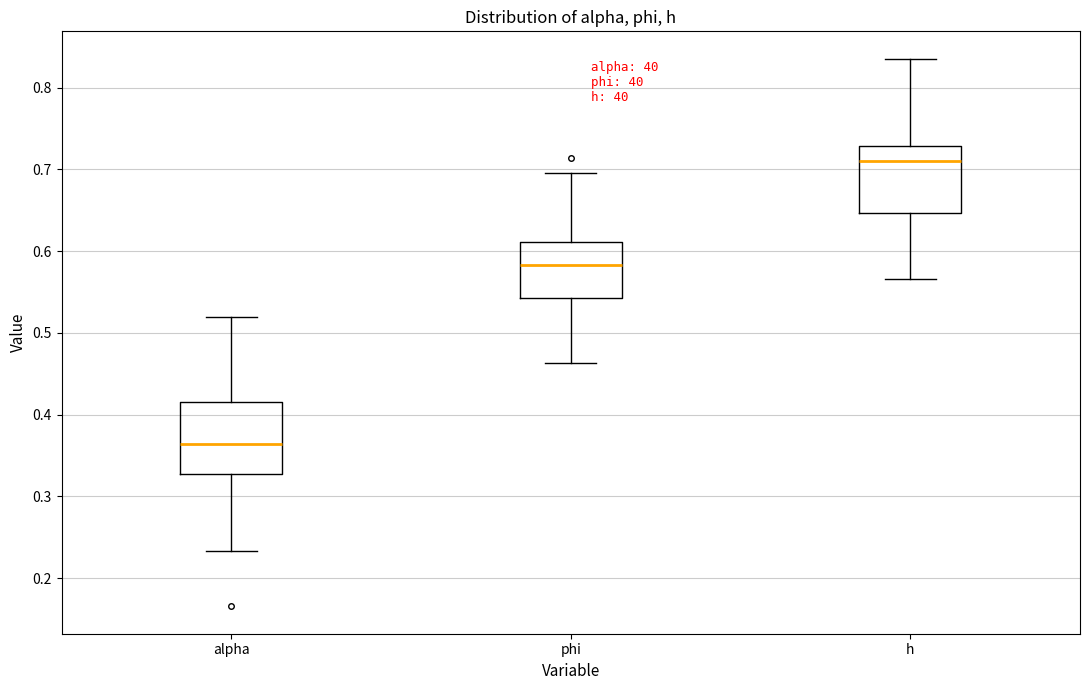

Reading left to right, read every box against the y-axis: the position of its median line, the range the box covers, and the ends of its whiskers. The values are not printed on the chart, so give them approximately, as read against the axis.

alpha: median 0.36, box 0.33 to 0.42, whiskers 0.23 to 0.52
phi: median 0.58, box 0.54 to 0.61, whiskers 0.46 to 0.70
h: median 0.71, box 0.65 to 0.73, whiskers 0.57 to 0.84